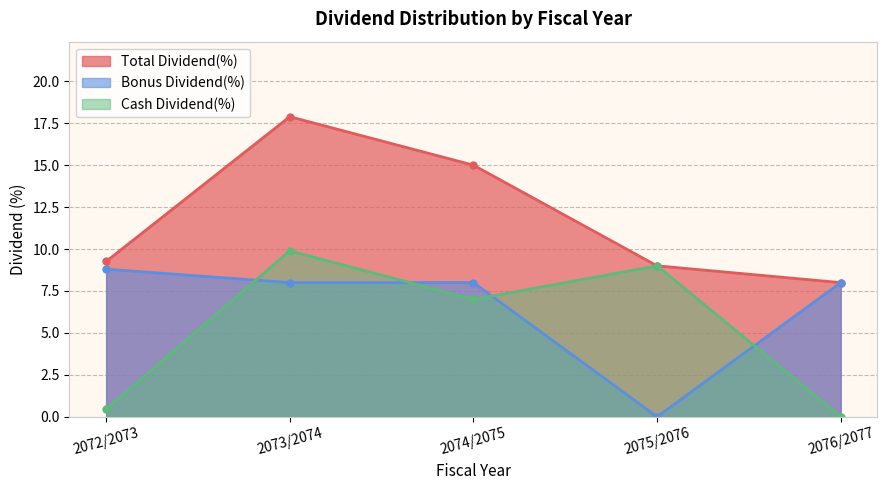

At which label does Cash Dividend(%) first exceed 7?

2073/2074